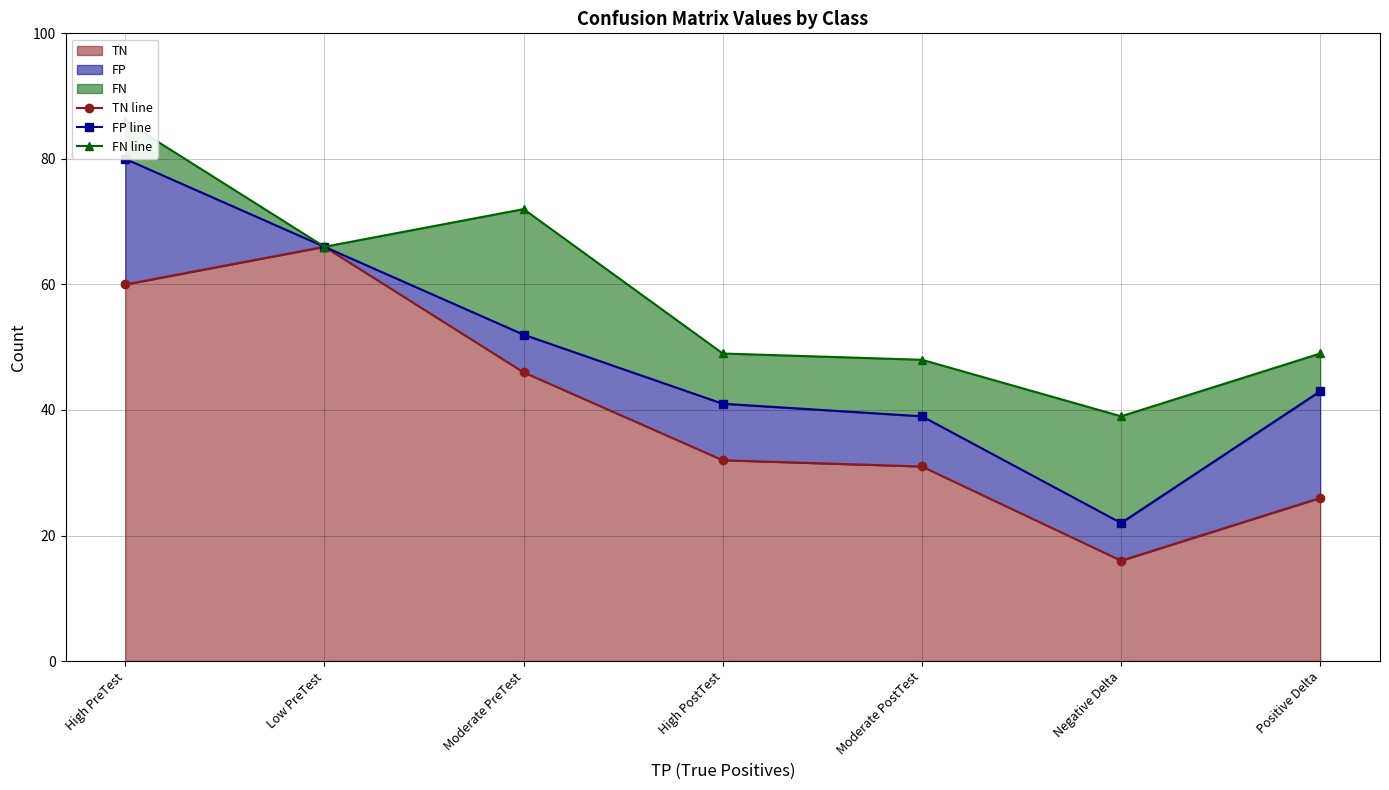

List the series in order of their peak value, highest first.

FN line, FP line, TN line